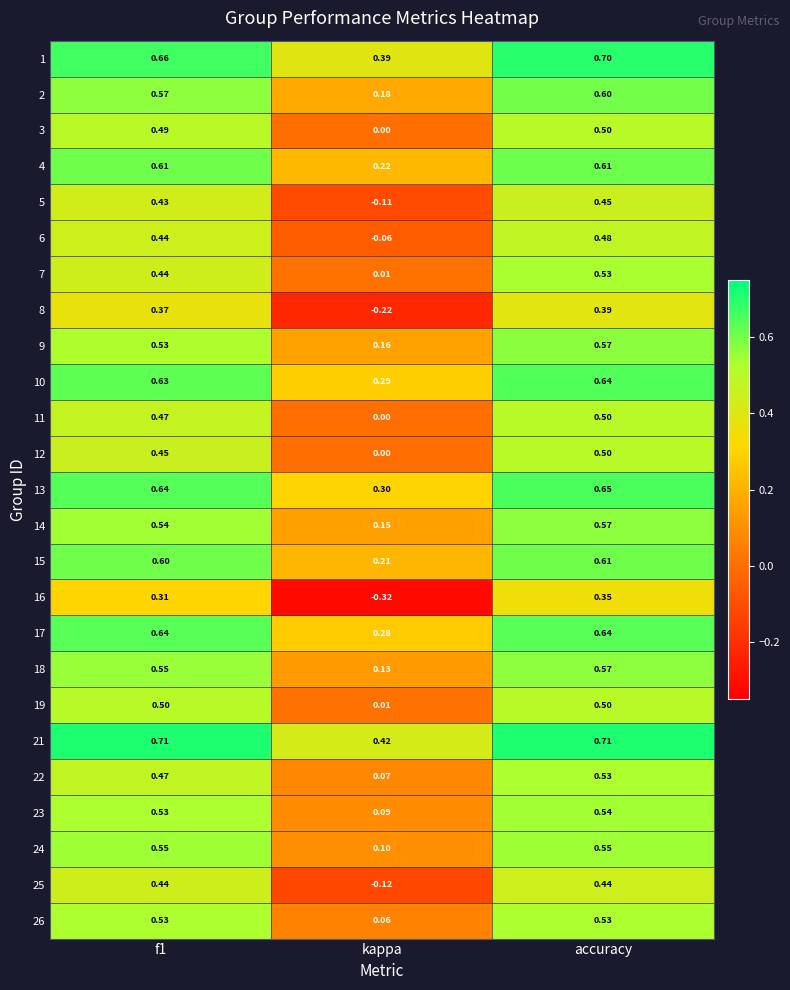

Which category has the lowest value across all series?

kappa